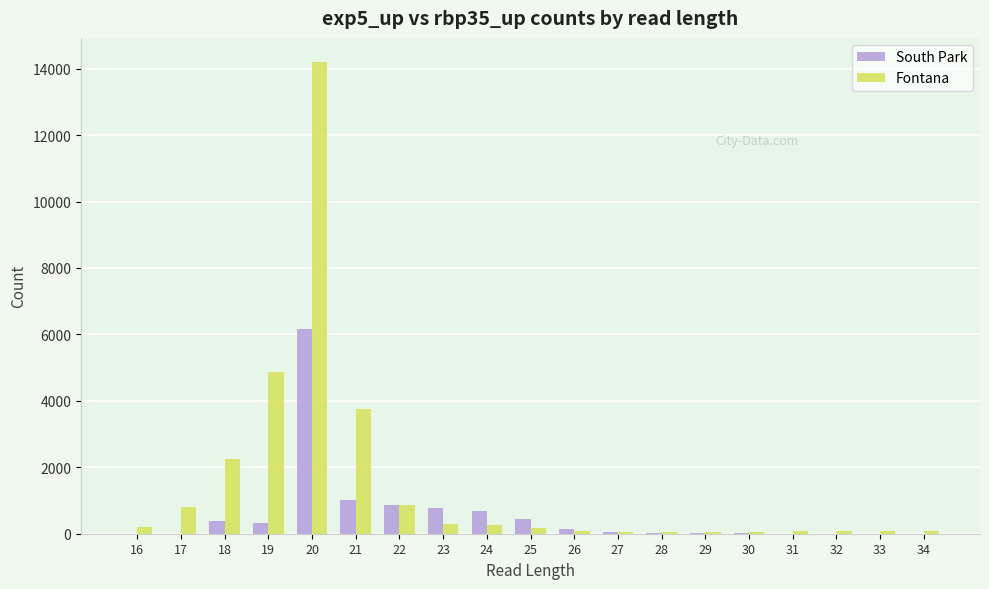

The South Park series shows 49 at 27. True or false?

True